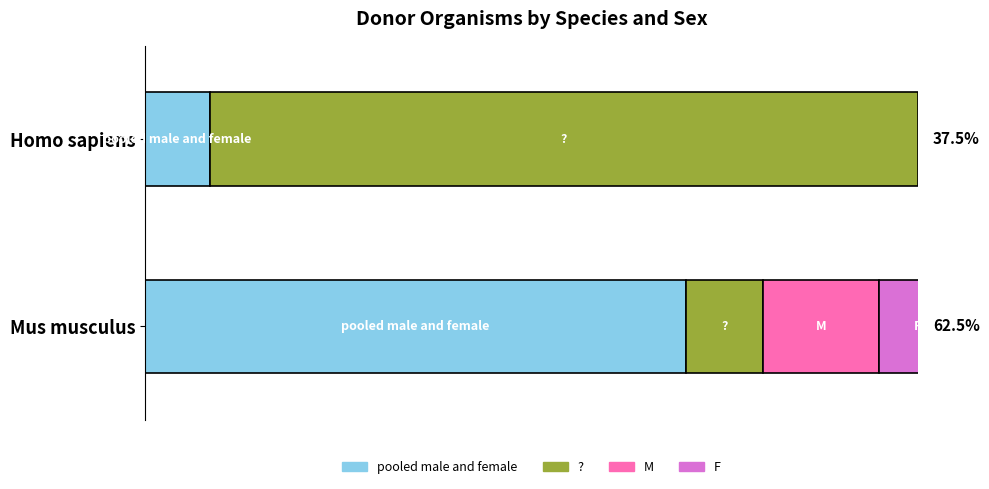

What is the sum of all Homo sapiens (9606) values?

12